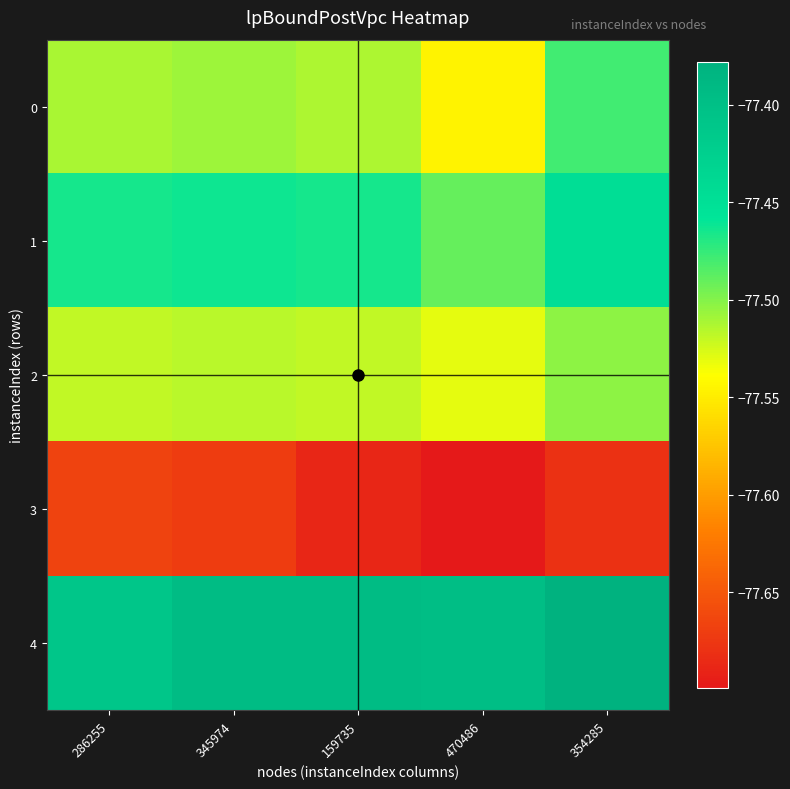

Between 286255 and 159735, which series saw the biggest shift?

3